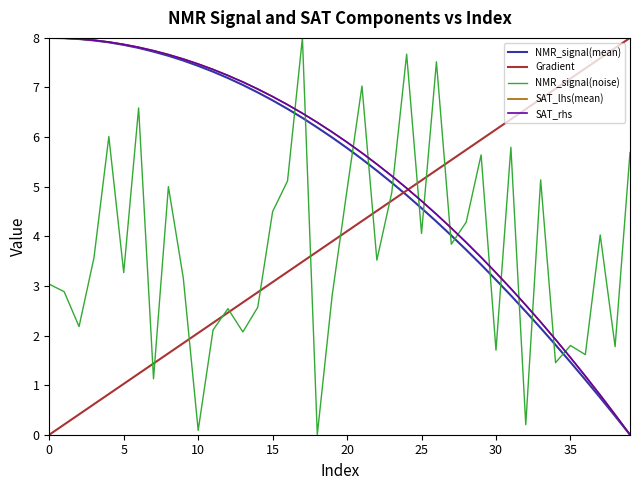

Which series ends up on top after the final intersection of NMR_signal(noise) and SAT_lhs(mean)?

NMR_signal(noise)